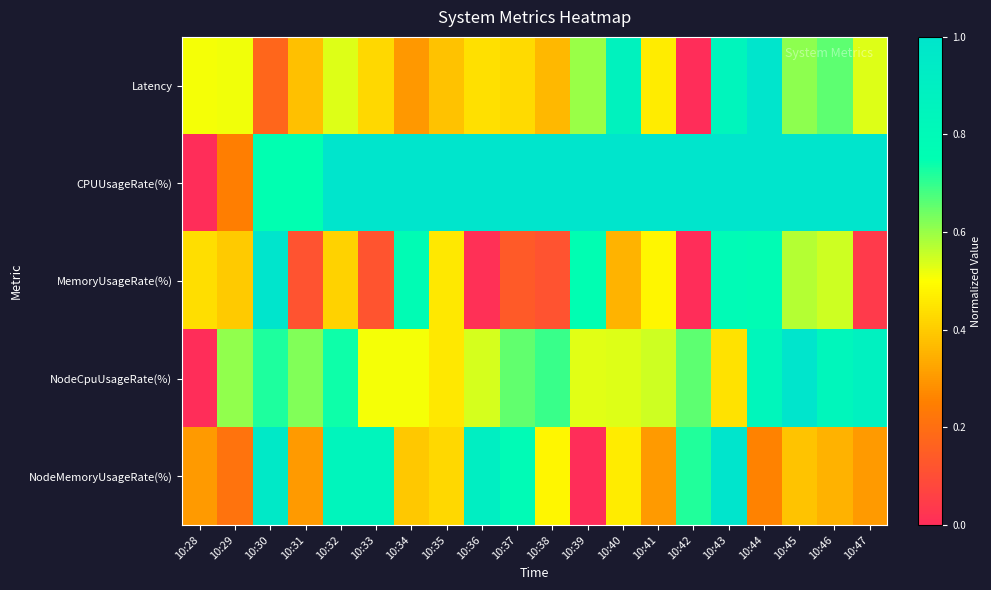

Reading left to right, list all the values displayed in this chart.

Latency: 10:28=0.5	10:29=0.5	10:30=0.2	10:31=0.4	10:32=0.5	10:33=0.4	10:34=0.3	10:35=0.4	10:36=0.4	10:37=0.4	10:38=0.4	10:39=0.6	10:40=0.9	10:41=0.5	10:42=0.0	10:43=0.8	10:44=1.0	10:45=0.6	10:46=0.7	10:47=0.5
CPUUsageRate(%): 10:28=0.0	10:29=0.2	10:30=0.7	10:31=0.7	10:32=1.0	10:33=1.0	10:34=1.0	10:35=1.0	10:36=1.0	10:37=1.0	10:38=1.0	10:39=1.0	10:40=1.0	10:41=1.0	10:42=1.0	10:43=1.0	10:44=1.0	10:45=1.0	10:46=1.0	10:47=1.0
MemoryUsageRate(%): 10:28=0.4	10:29=0.4	10:30=1.0	10:31=0.1	10:32=0.4	10:33=0.1	10:34=0.8	10:35=0.5	10:36=0.0	10:37=0.1	10:38=0.1	10:39=0.8	10:40=0.4	10:41=0.5	10:42=0.0	10:43=0.8	10:44=0.8	10:45=0.6	10:46=0.6	10:47=0.0
NodeCpuUsageRate(%): 10:28=0.0	10:29=0.6	10:30=0.7	10:31=0.6	10:32=0.7	10:33=0.5	10:34=0.5	10:35=0.5	10:36=0.5	10:37=0.7	10:38=0.7	10:39=0.5	10:40=0.5	10:41=0.5	10:42=0.7	10:43=0.4	10:44=0.8	10:45=1.0	10:46=0.8	10:47=0.9
NodeMemoryUsageRate(%): 10:28=0.3	10:29=0.2	10:30=1.0	10:31=0.3	10:32=0.8	10:33=0.8	10:34=0.4	10:35=0.4	10:36=0.9	10:37=0.8	10:38=0.5	10:39=0.0	10:40=0.5	10:41=0.3	10:42=0.7	10:43=1.0	10:44=0.3	10:45=0.4	10:46=0.3	10:47=0.3